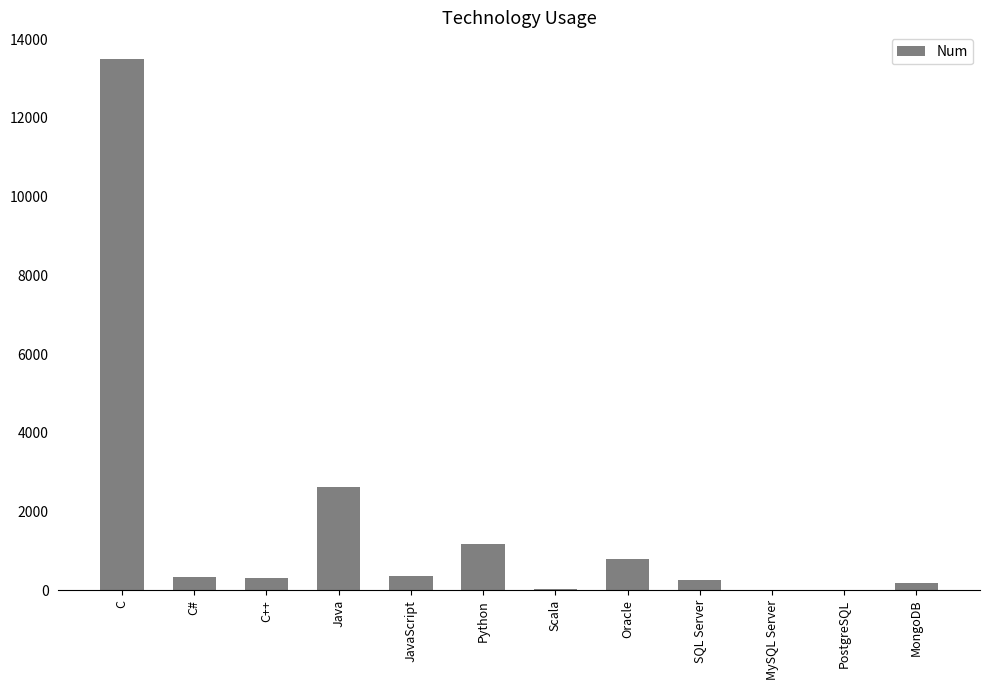

Are the bars grouped side by side (vs. stacked)?

No